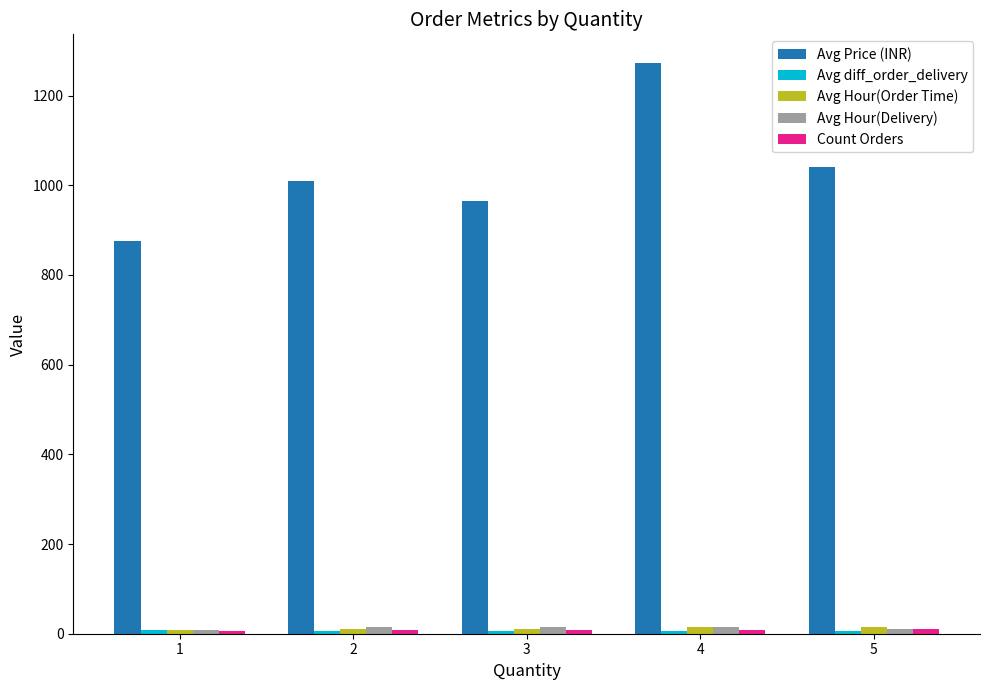

Is it true that Avg Hour(Order Time) equals 15.0 at 5?

True